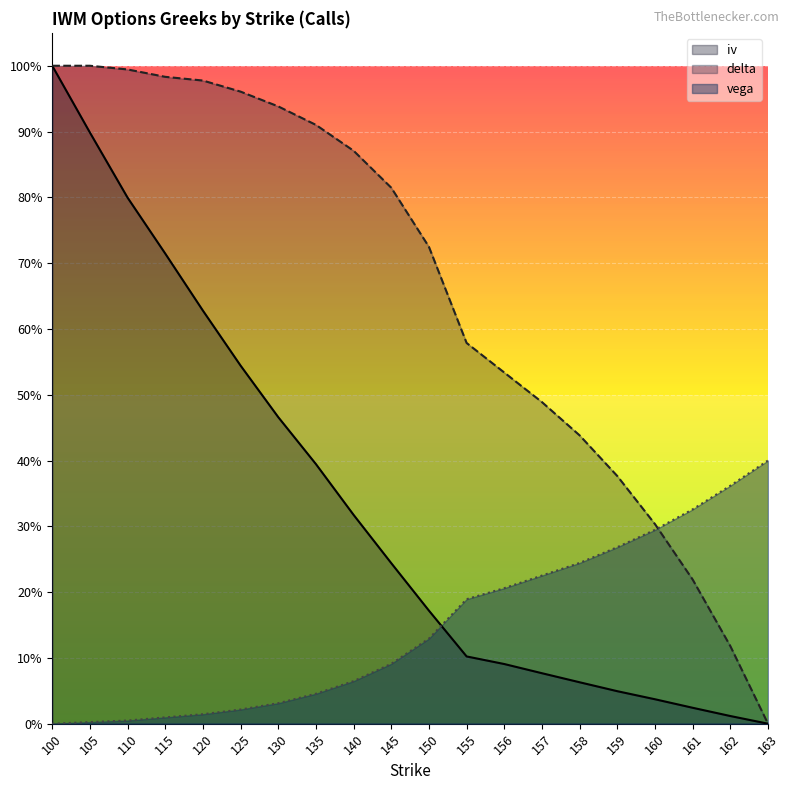

What is the highest value of the vega series?

0.4